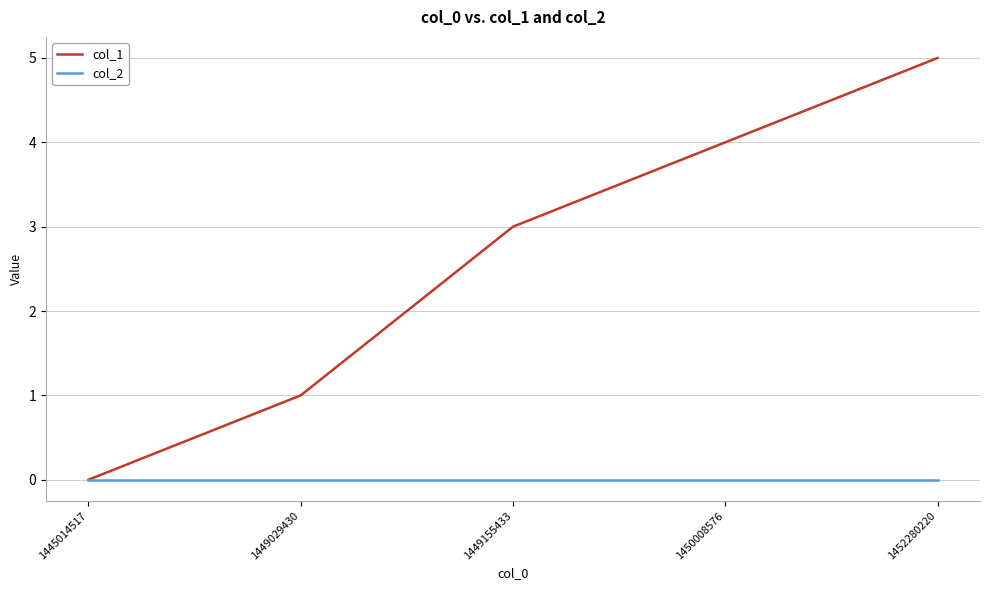

Rank the series by their average value, from lowest to highest.

col_2, col_1